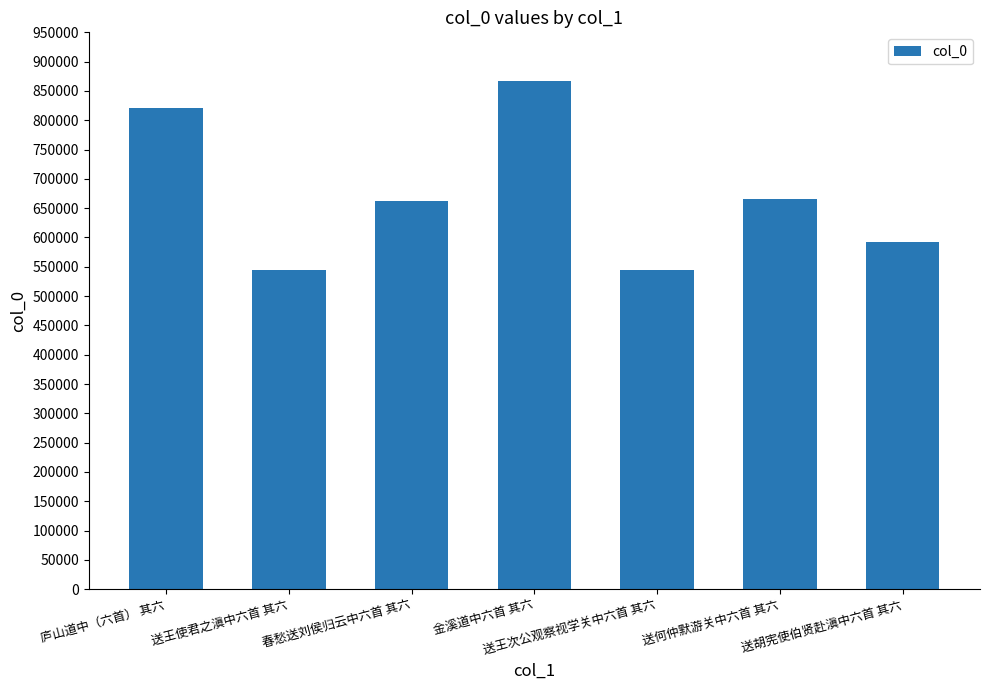

What is the difference between the values at 金溪道中六首 其六 and 送胡宪使伯贤赴滇中六首 其六?

274559